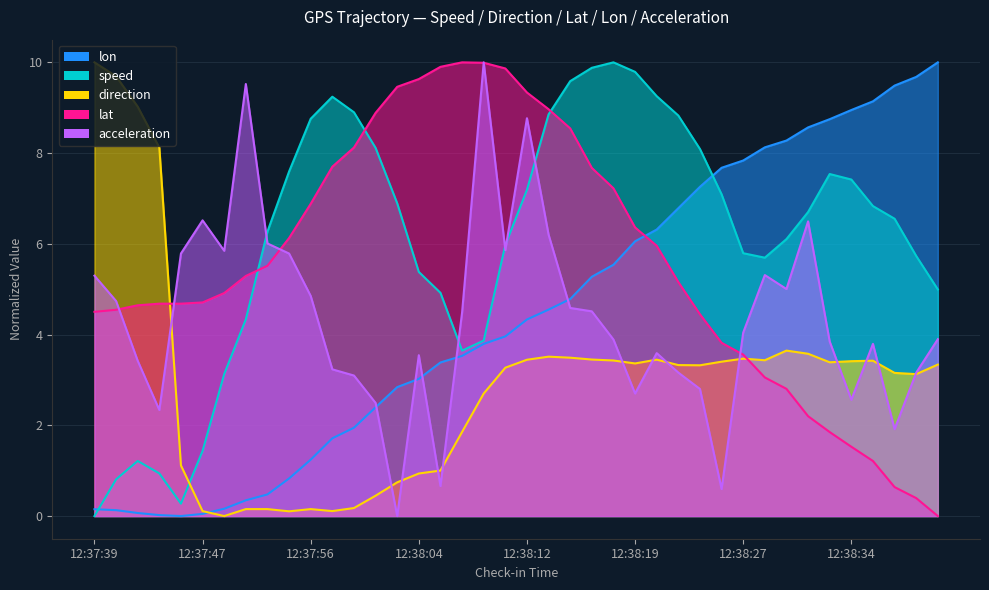

At which category is the sum across all series the highest?

12:38:12